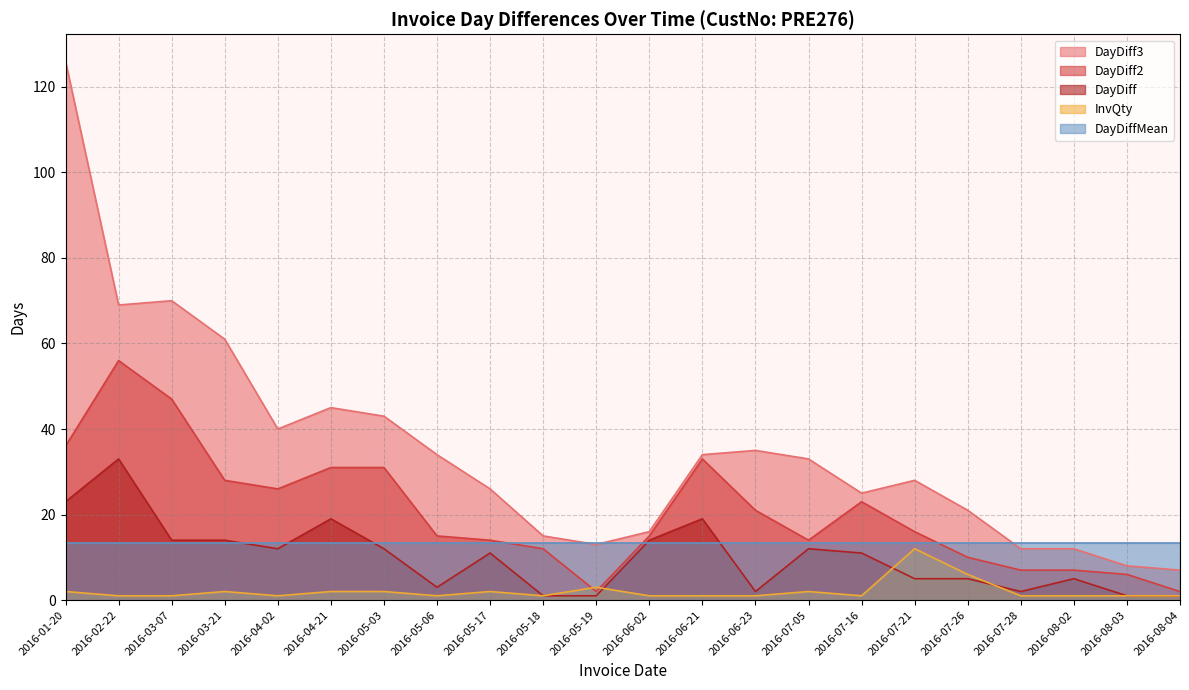

How many interior local valleys does the InvQty series have?

4